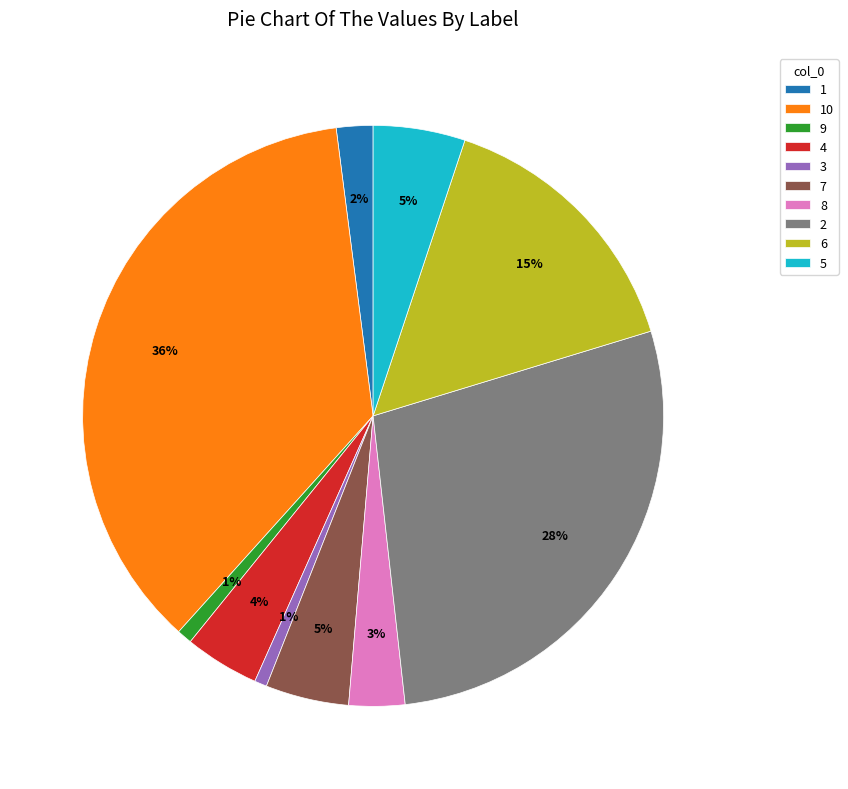

Do 5 and 3 together represent more than half of the pie?

No